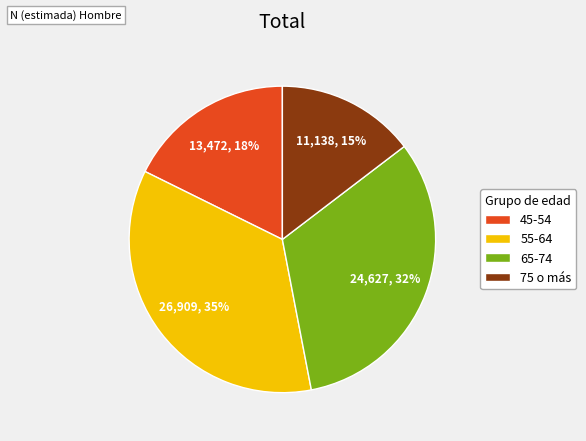

Rank the categories by value from lowest to highest.

75 o más, 45-54, 65-74, 55-64